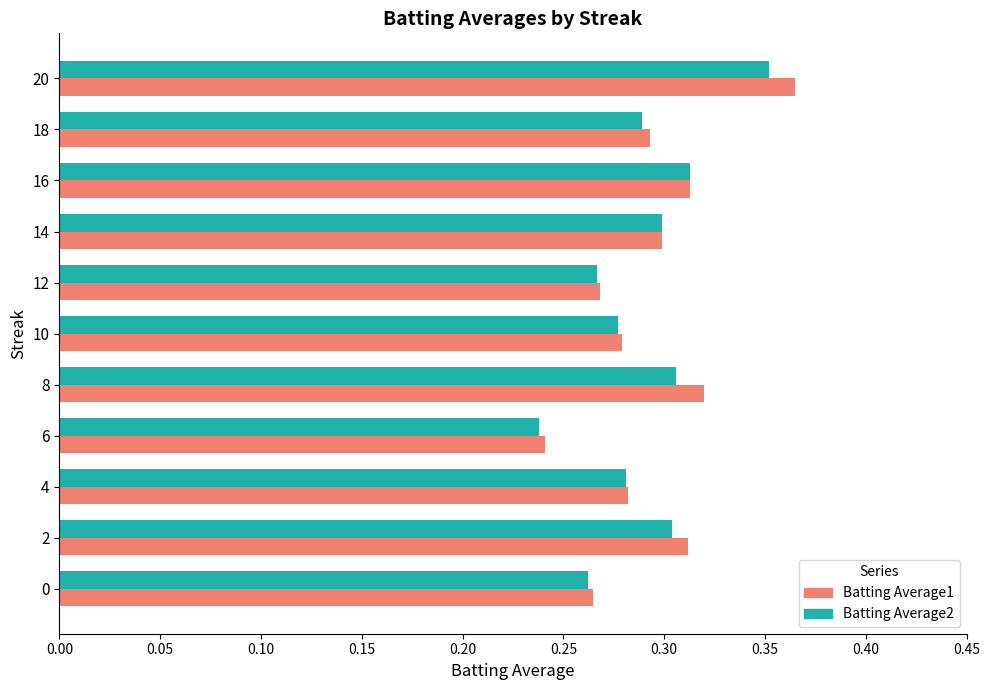

True or false: Batting Average2 has a value of 0.5 at 10.

False